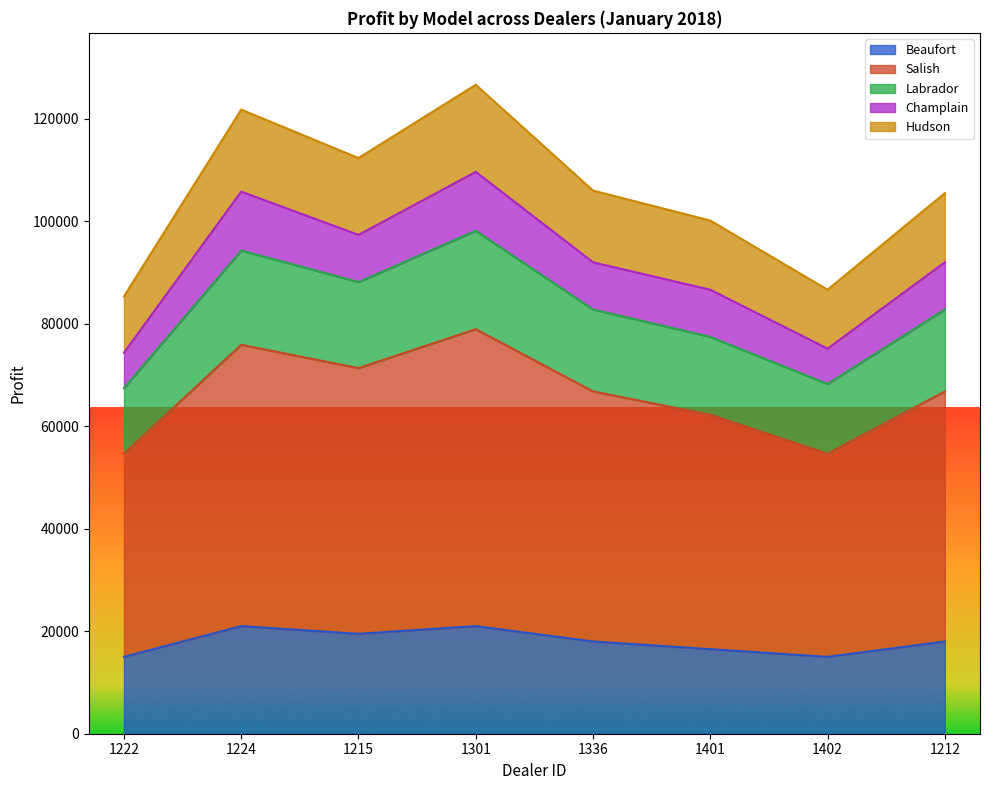

What is the maximum value for Beaufort?

21000